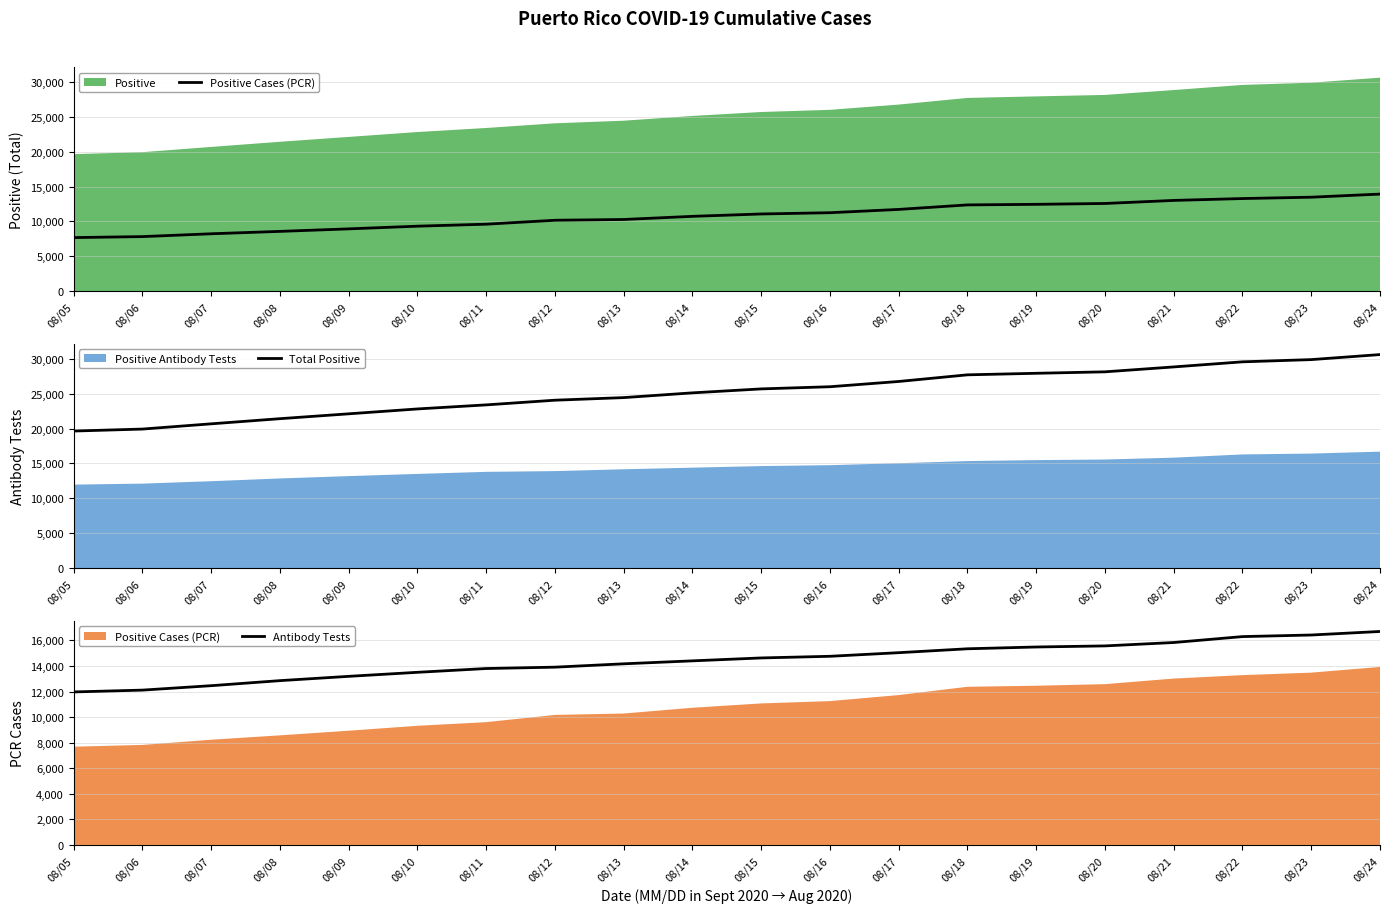

True or false: Total Positive has more than 2 points higher than both neighbors.

False